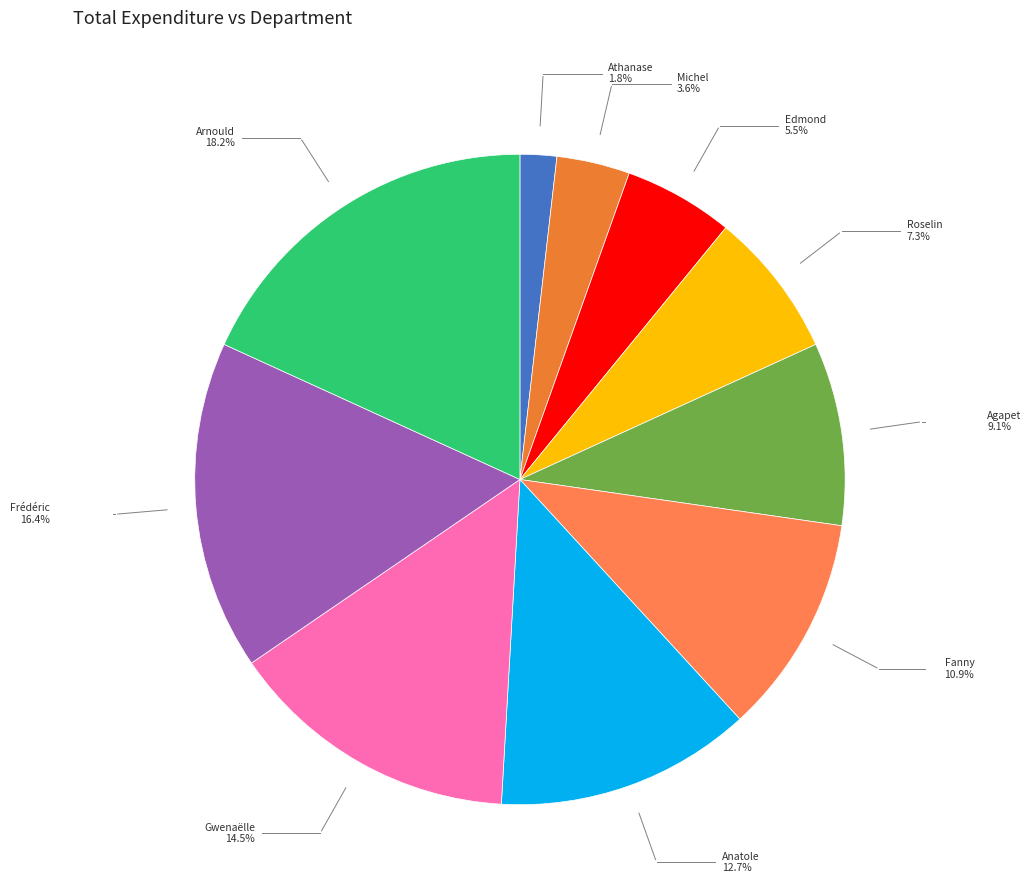

Is there a majority slice in this chart?

No